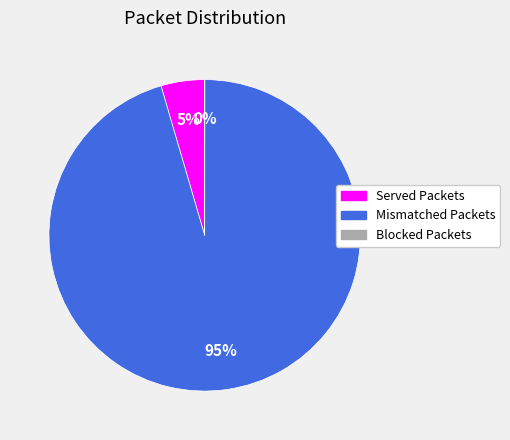

Between Mismatched Packets and Served Packets, which is larger?

Mismatched Packets